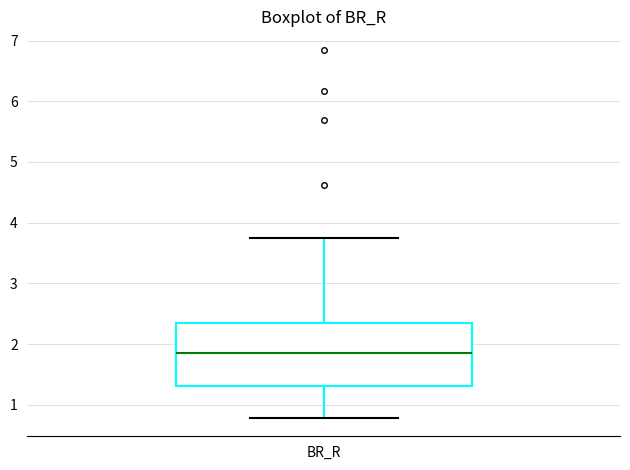

Transcribe this box plot: give where the median line is, the range the box spans, and where the two whiskers end, as read against the y-axis. The values are not printed on the chart, so give them approximately, as read against the axis.

median 1.8, box 1.3 to 2.4, whiskers 0.8 to 3.7